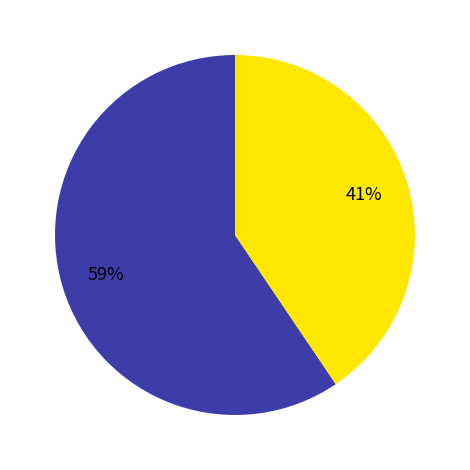

Is there a majority slice in this chart?

Yes